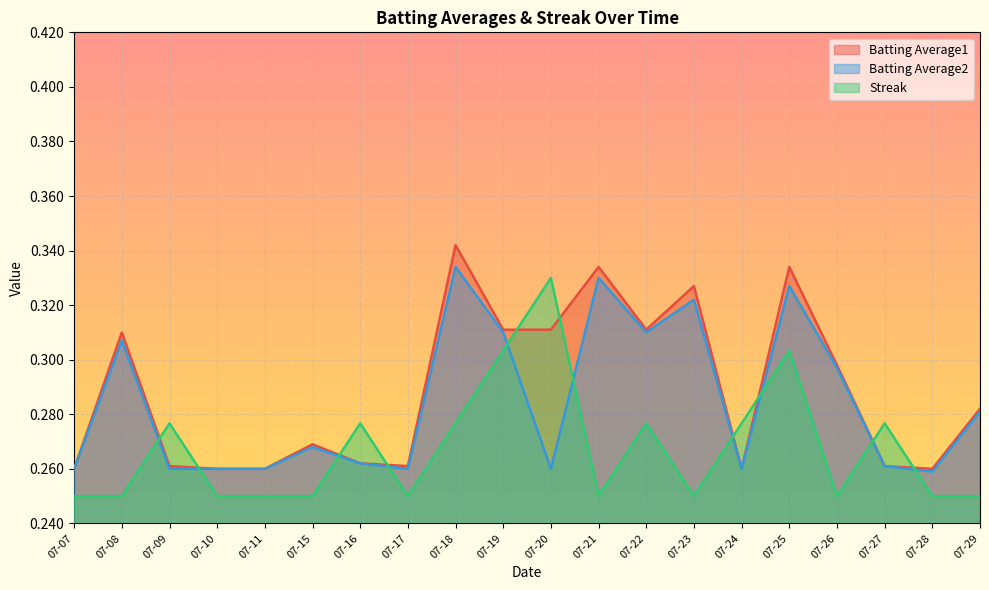

Where do Streak and Batting Average2 first cross each other?

07-08 and 07-09